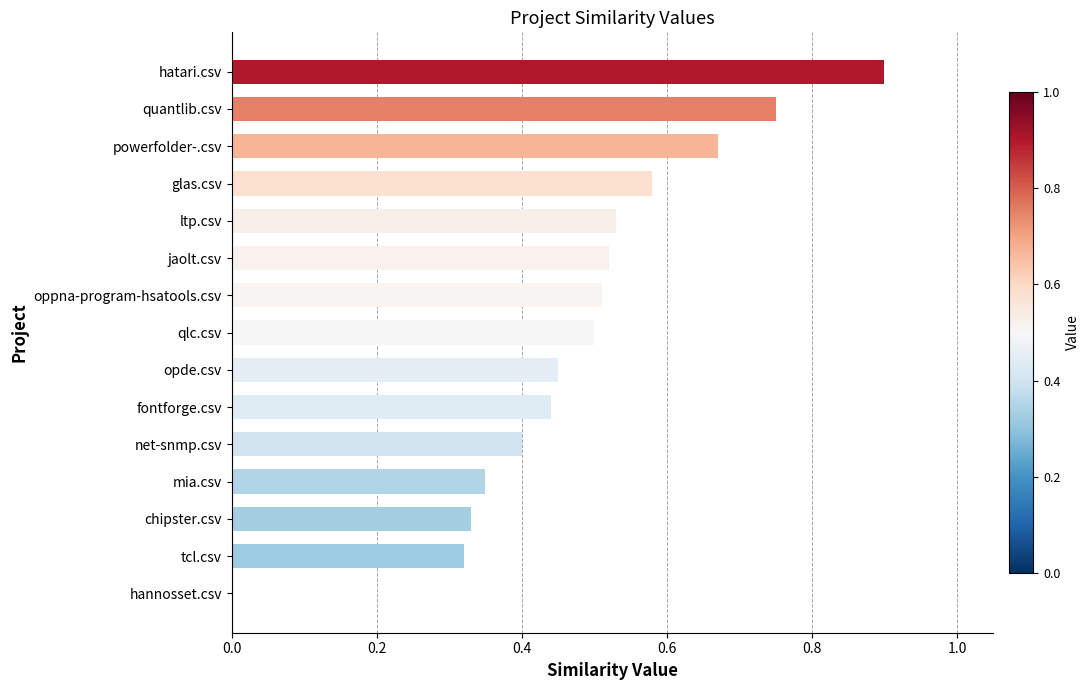

Between tcl.csv and jaolt.csv, which is larger?

jaolt.csv